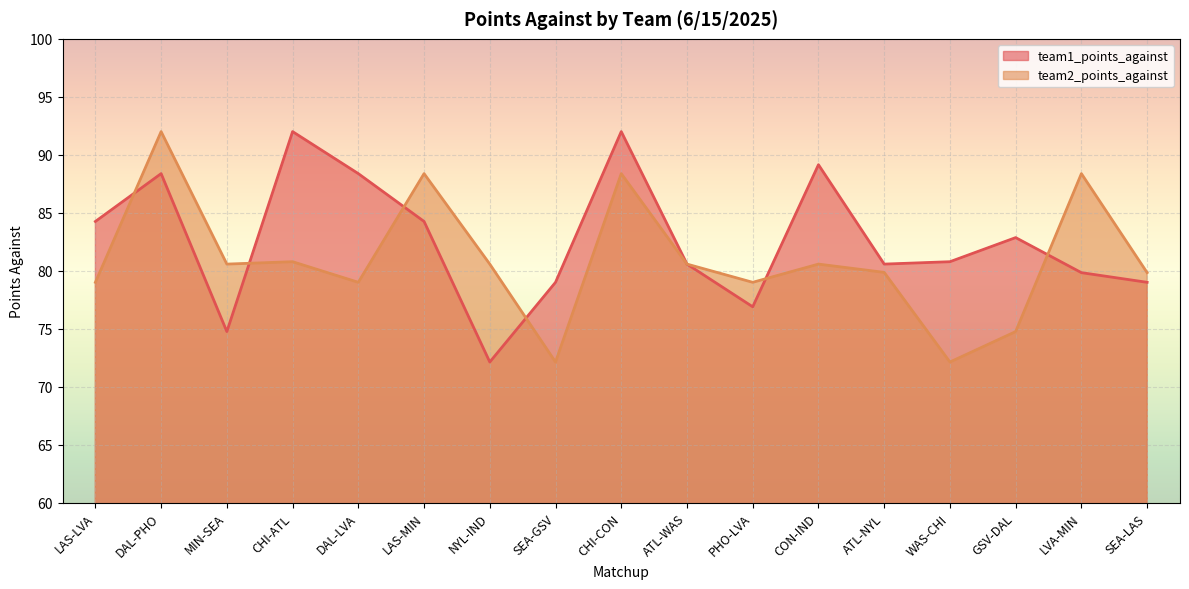

Which category has the highest value across all series?

CHI-ATL